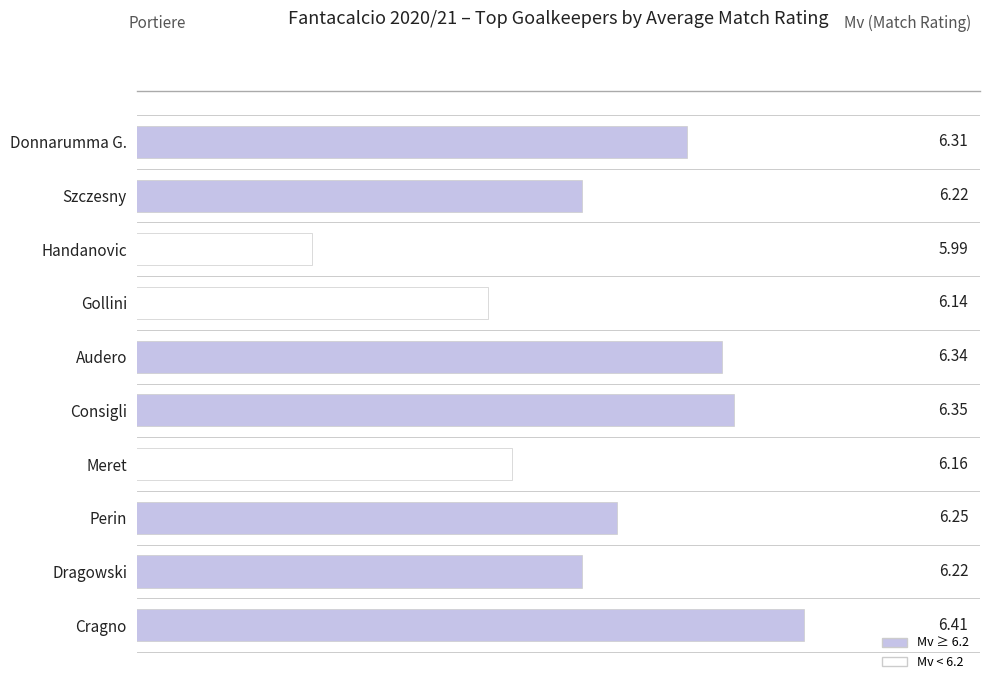

Which label corresponds to the largest value in the chart?

Cragno